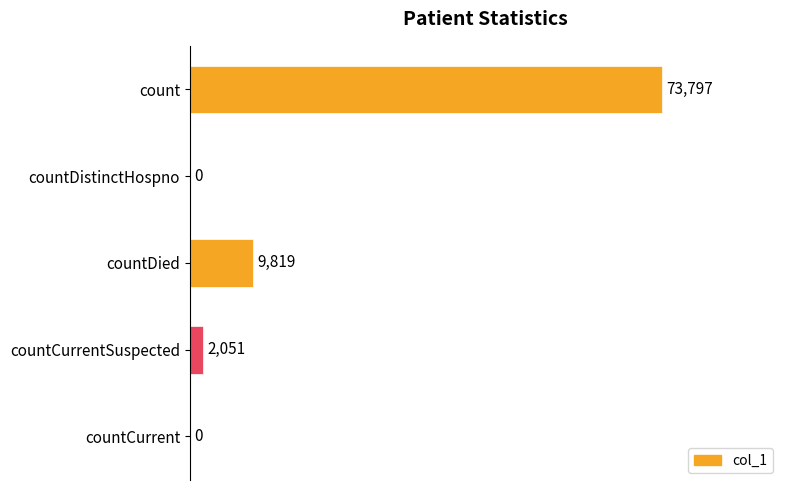

Is it true that the value at countCurrent is -30597?

False